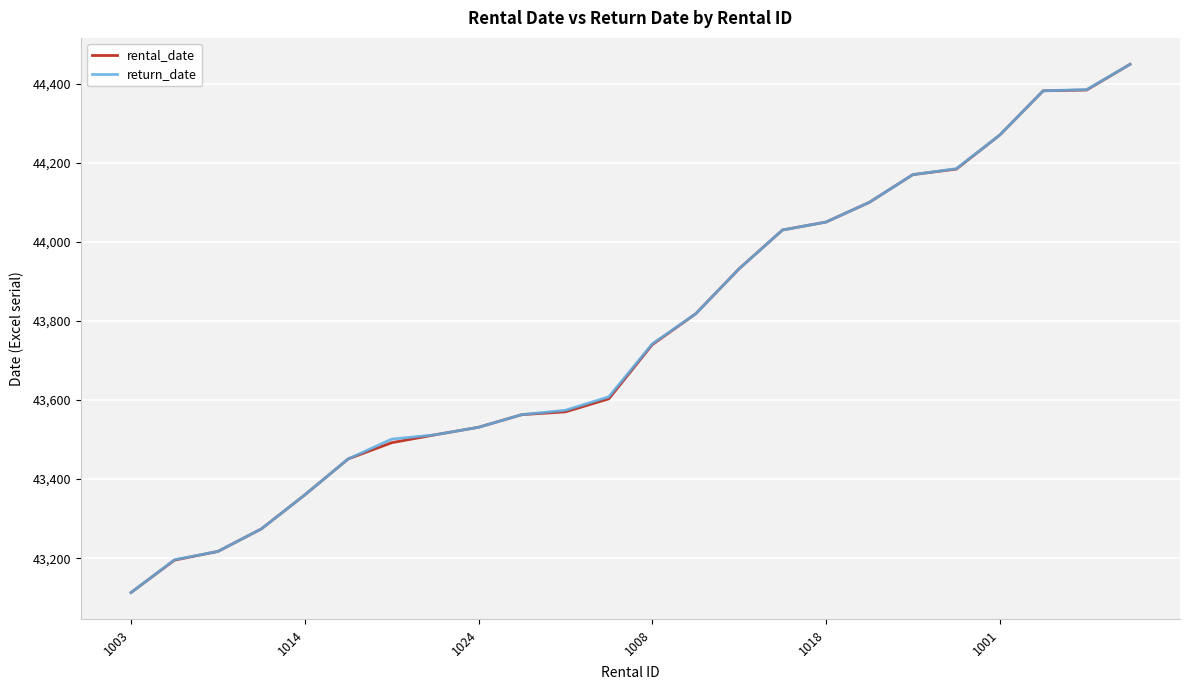

What is the sum of all return_date values?

1050413